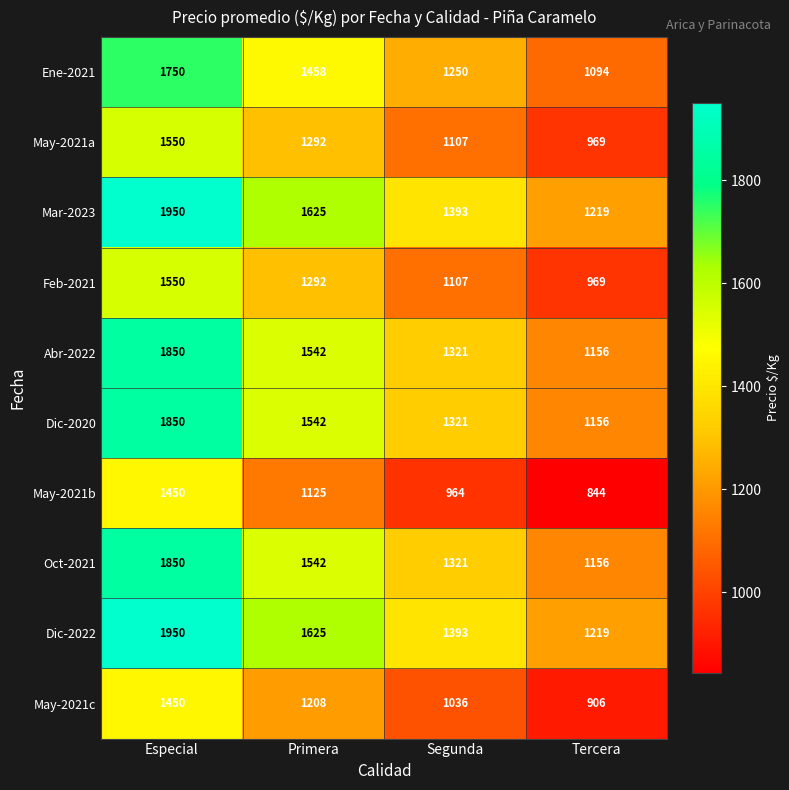

Which label corresponds to the largest value in the chart?

Especial